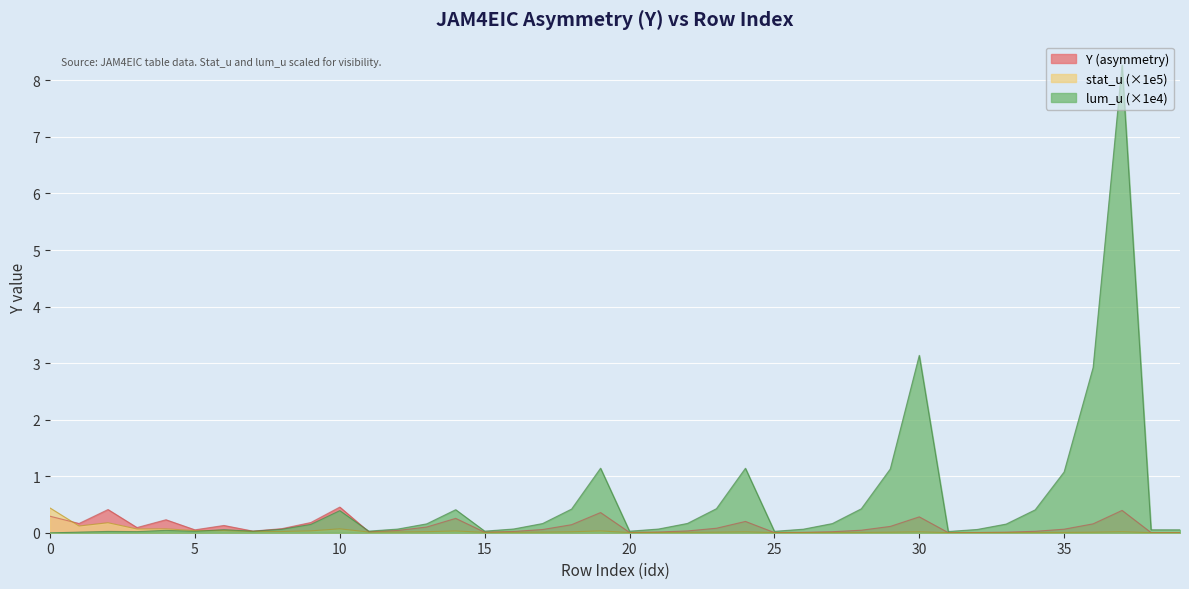

At which category does the chart reach its peak across all series?

37